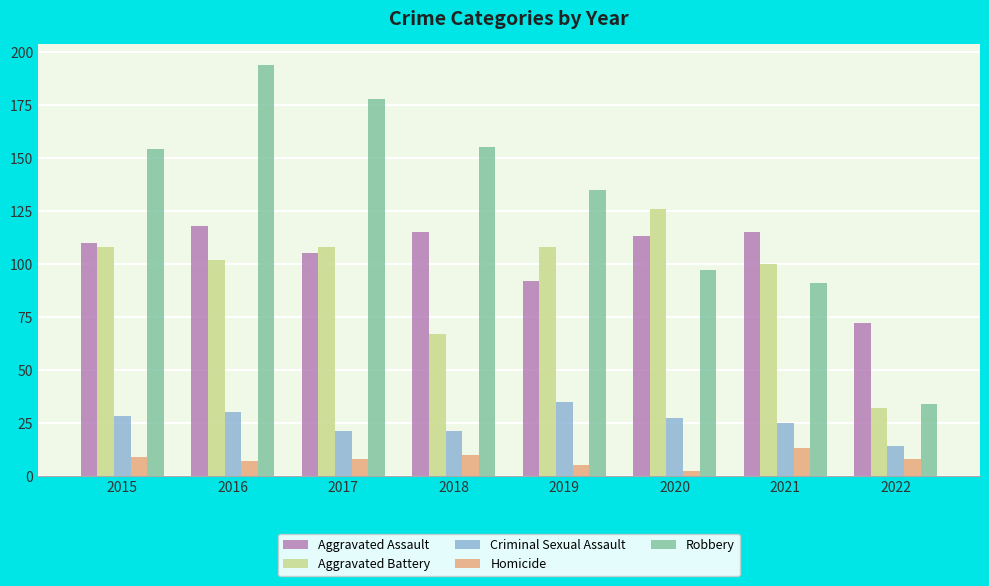

Between 2019 and 2022, which series saw the biggest shift?

Robbery